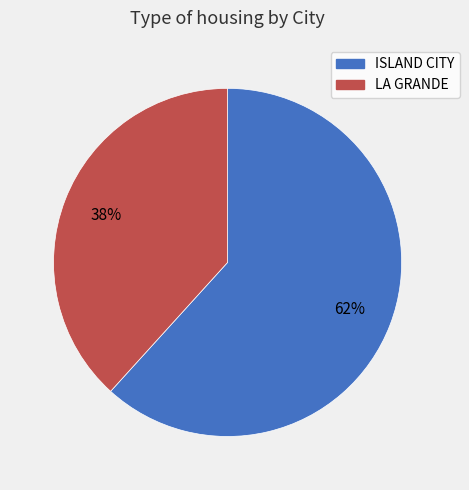

How many slices are in this pie chart?

2